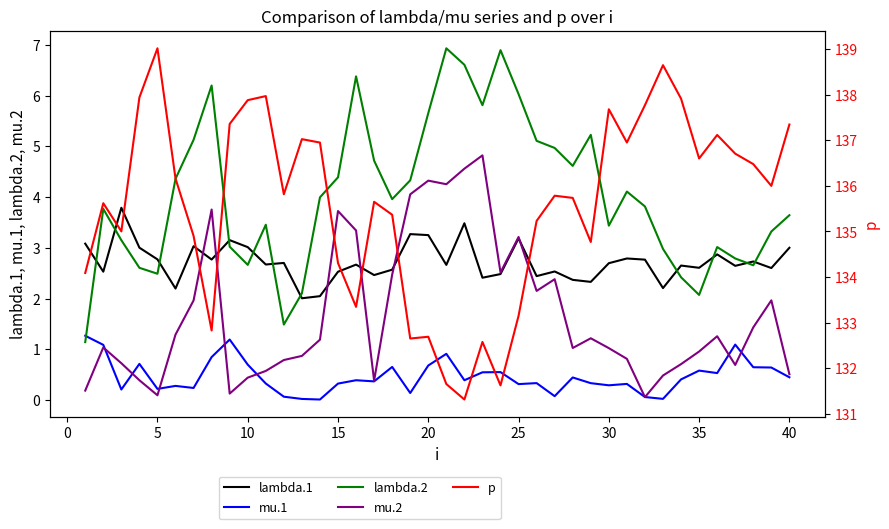

Does the chart have visible grid lines?

No